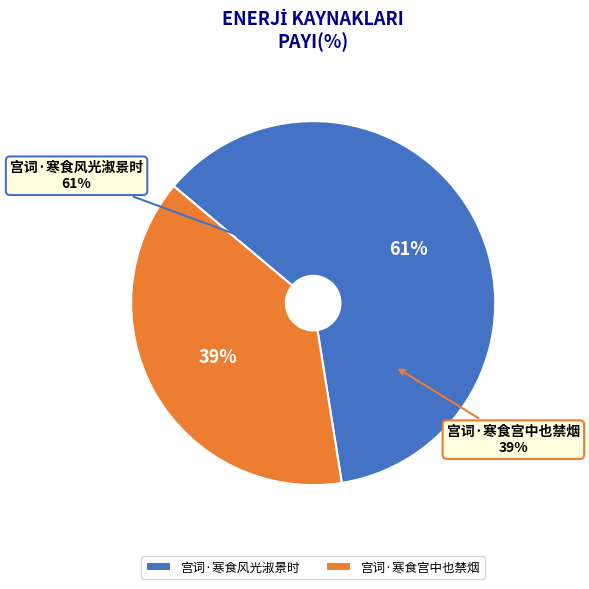

True or false: 宫词·寒食风光淑景时 accounts for 66% of the total.

False